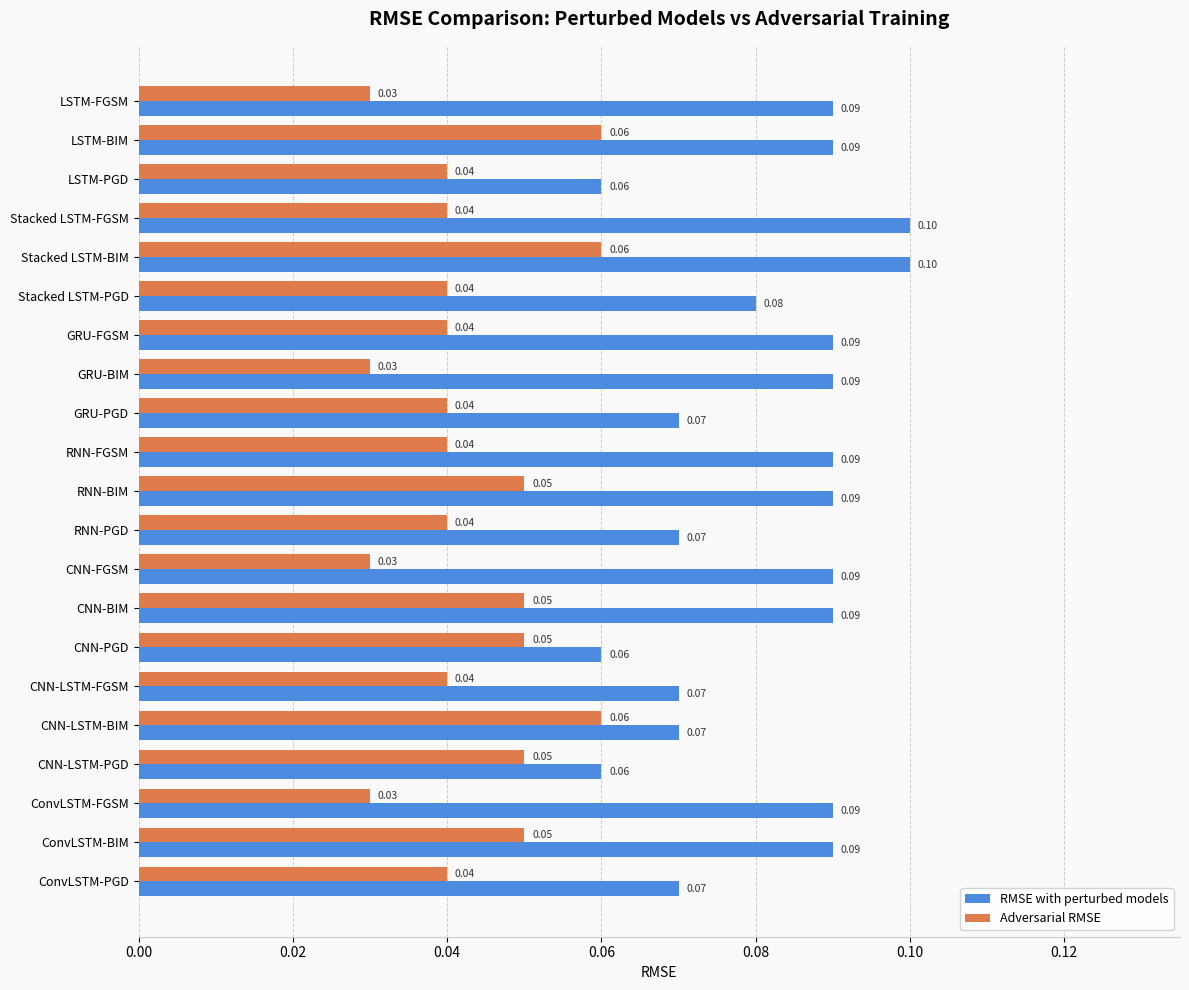

At CNN-BIM, list the series in order from smallest to largest.

Adversarial RMSE, RMSE with perturbed models